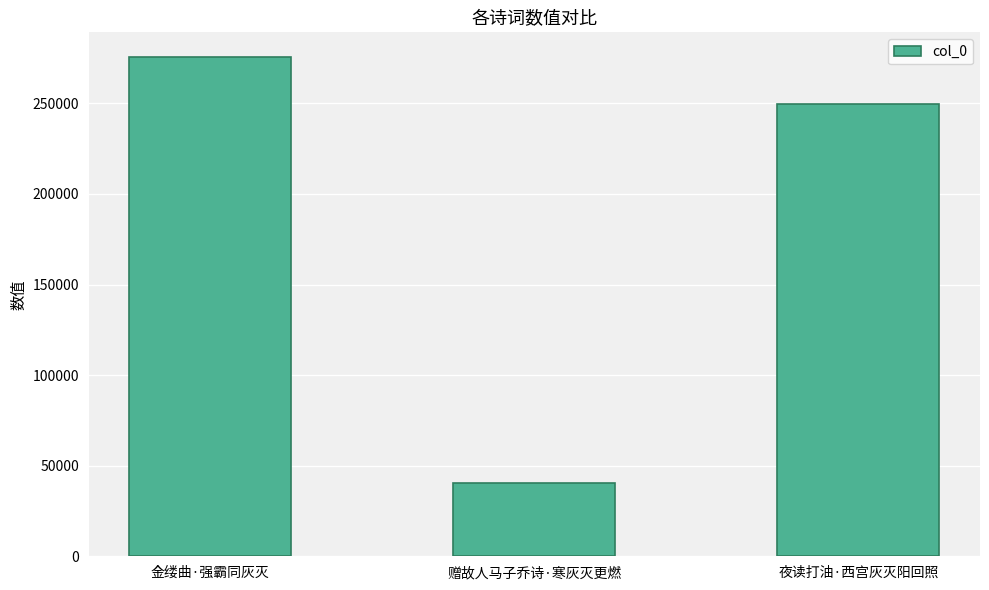

Reading right to left, what are all the values shown in this chart?

夜读打油·西宫灰灭阳回照=249394	赠故人马子乔诗·寒灰灭更燃=40484	金缕曲·强霸同灰灭=275443